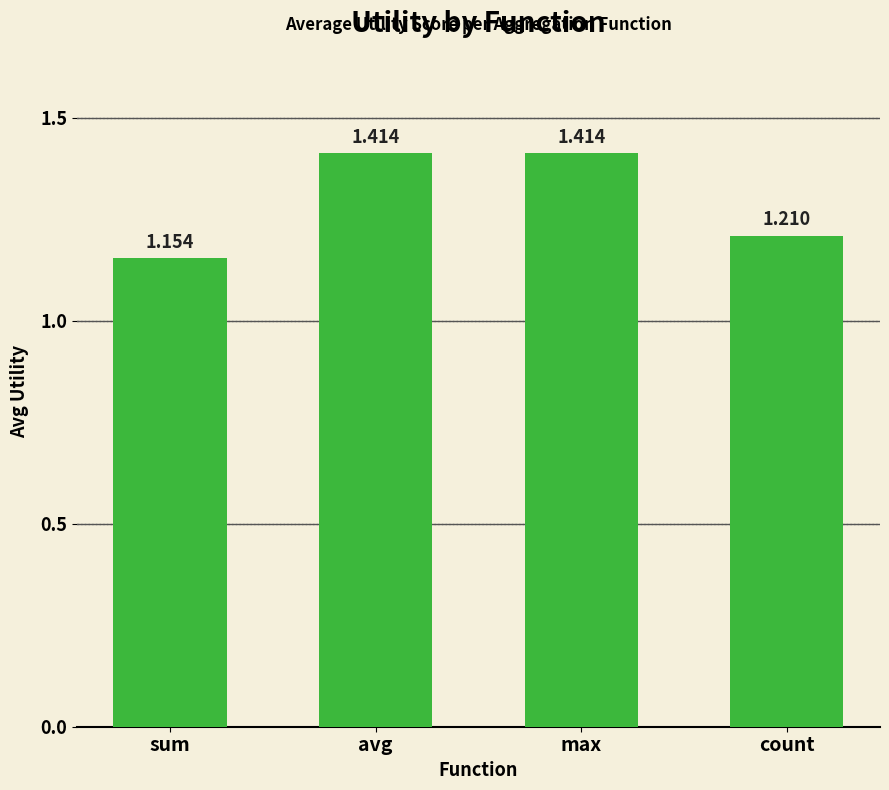

Where is the data nearest to the value 1?

sum